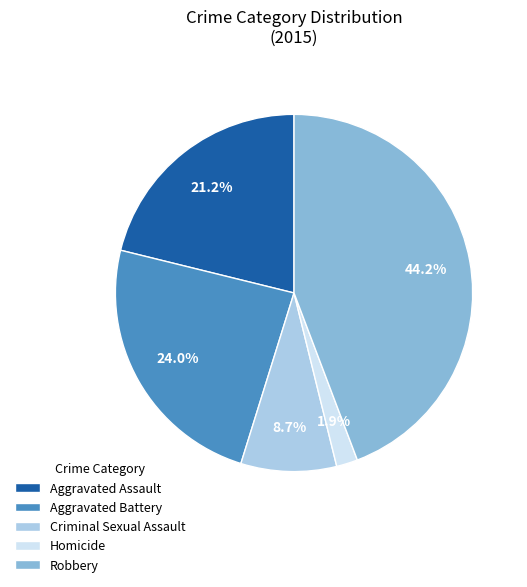

Rank the categories by value from highest to lowest.

Robbery, Aggravated Battery, Aggravated Assault, Criminal Sexual Assault, Homicide